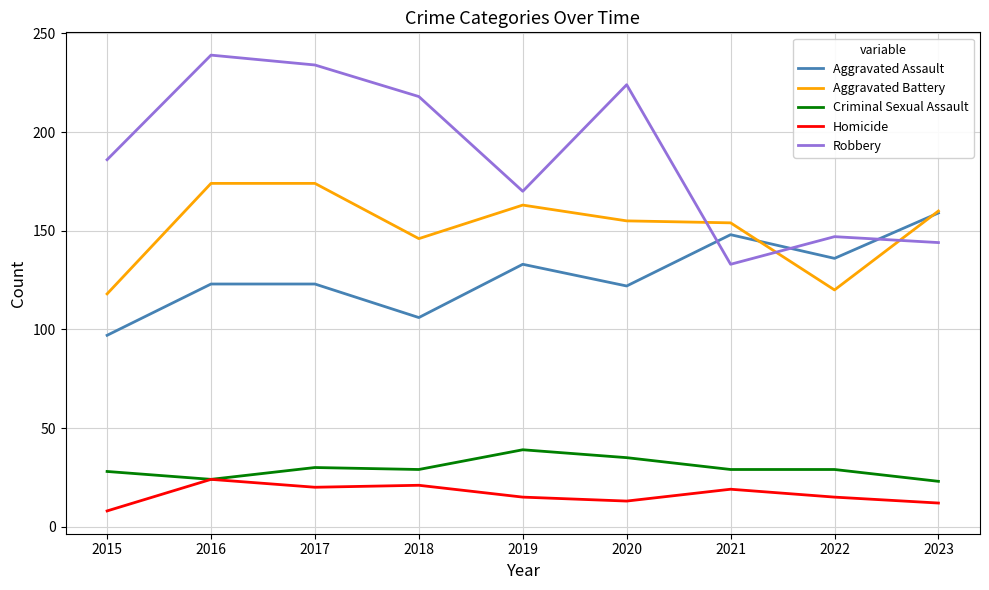

Rank the categories by Robbery value from lowest to highest.

2021, 2023, 2022, 2019, 2015, 2018, 2020, 2017, 2016